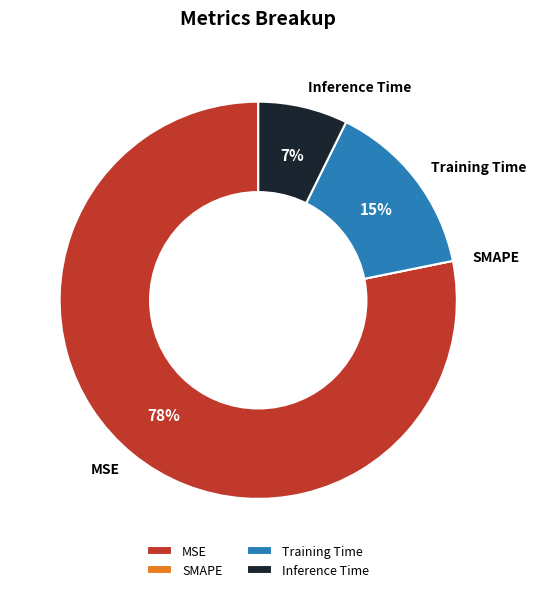

To the nearest percent, what portion does MSE represent?

78%